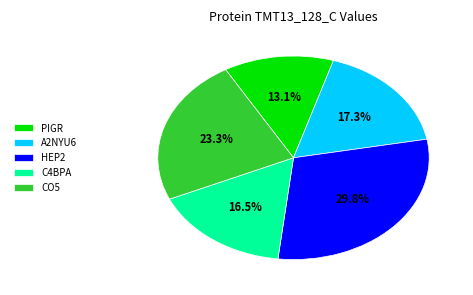

Is there a majority slice in this chart?

No